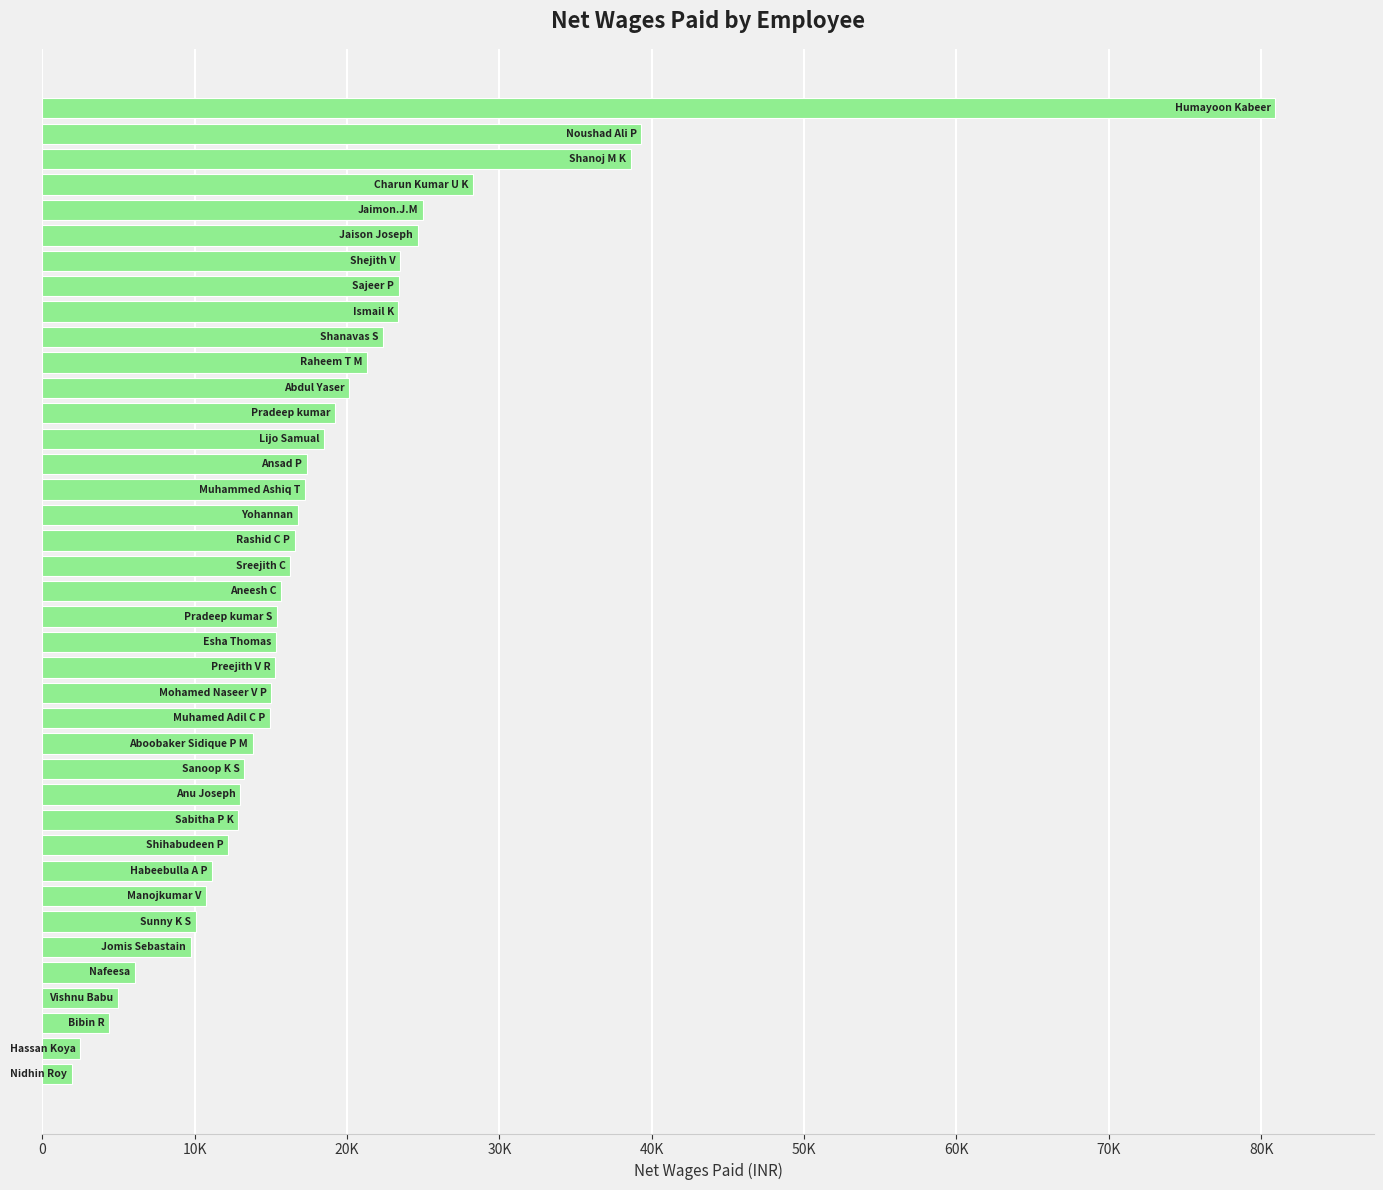

Does the chart contain any negative values?

No